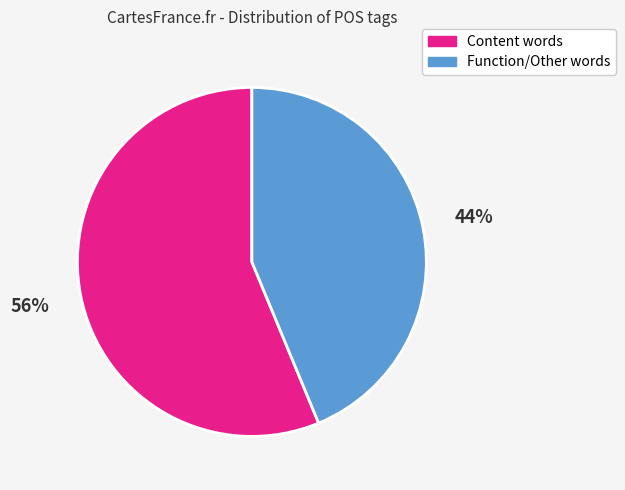

How many slices are in this pie chart?

2